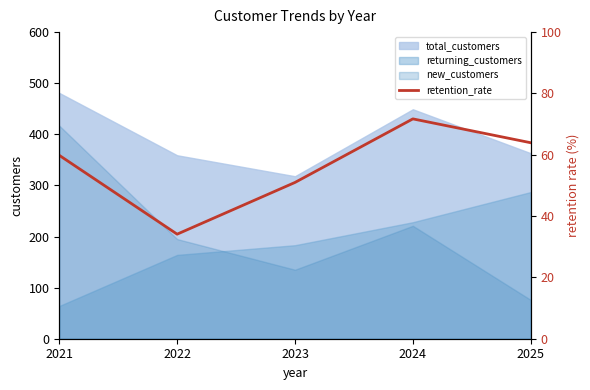

What is the change in value from 2021 to 2024?

+11.9